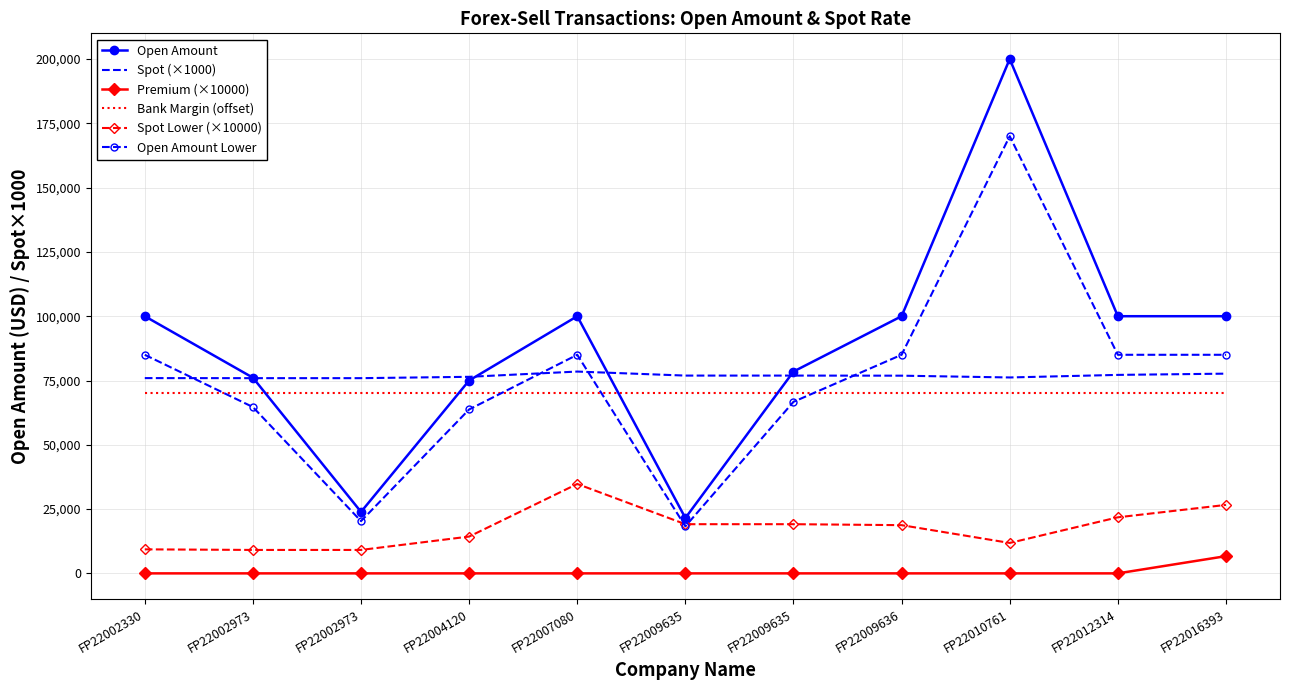

True or false: Bank Margin (offset) and Premium (×10000) cross at least once.

False